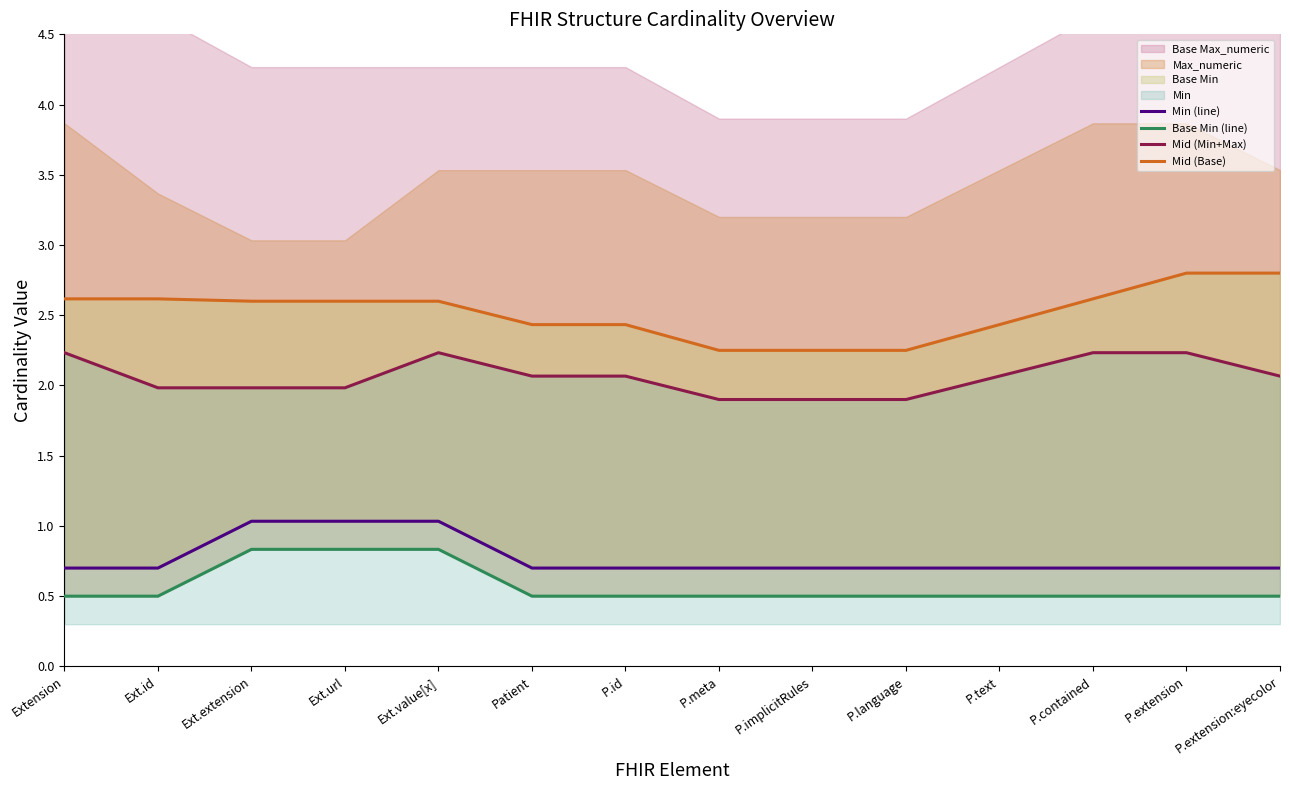

True or false: Mid (Base) and Base Min (line) intersect in this chart.

False